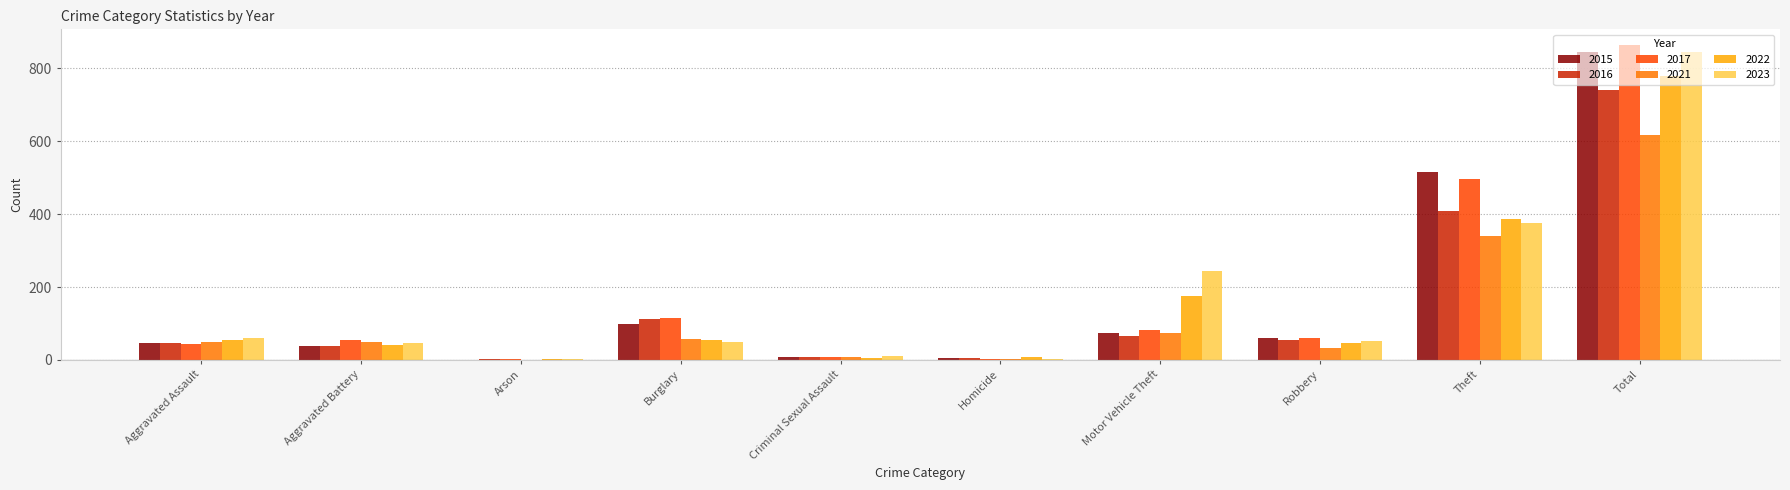

How many categories are shown in the chart?

10